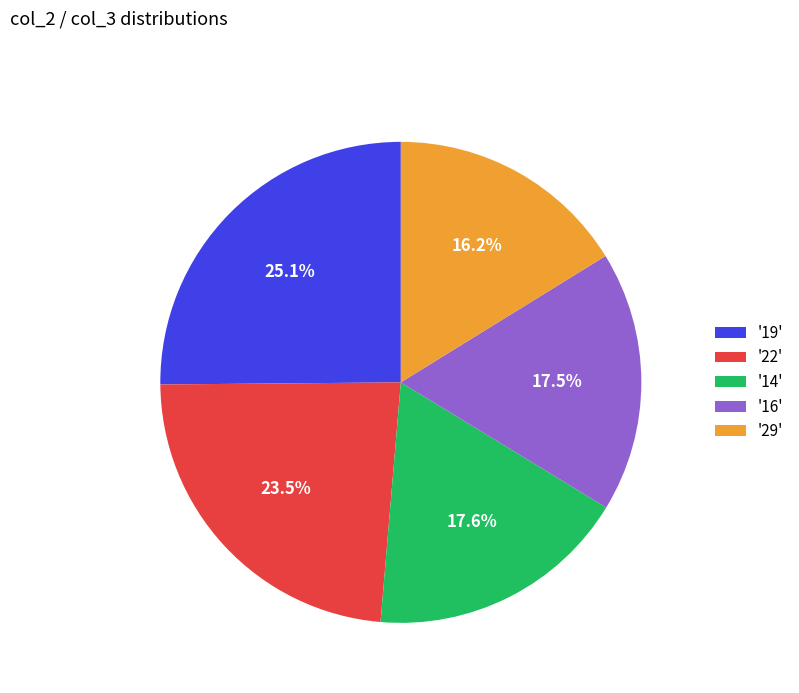

To the nearest percent, what is the difference between the largest and smallest slice percentages?

9%